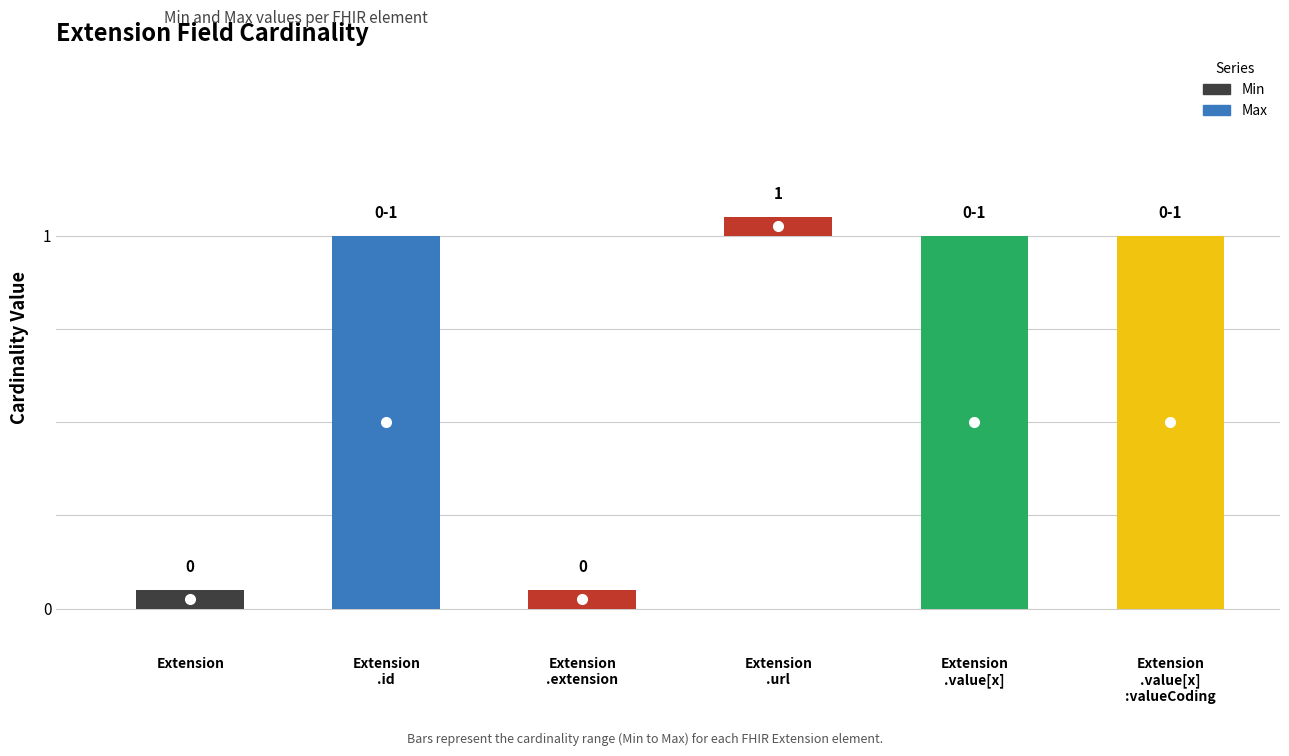

List the series in order of their peak value, lowest first.

Min, Max